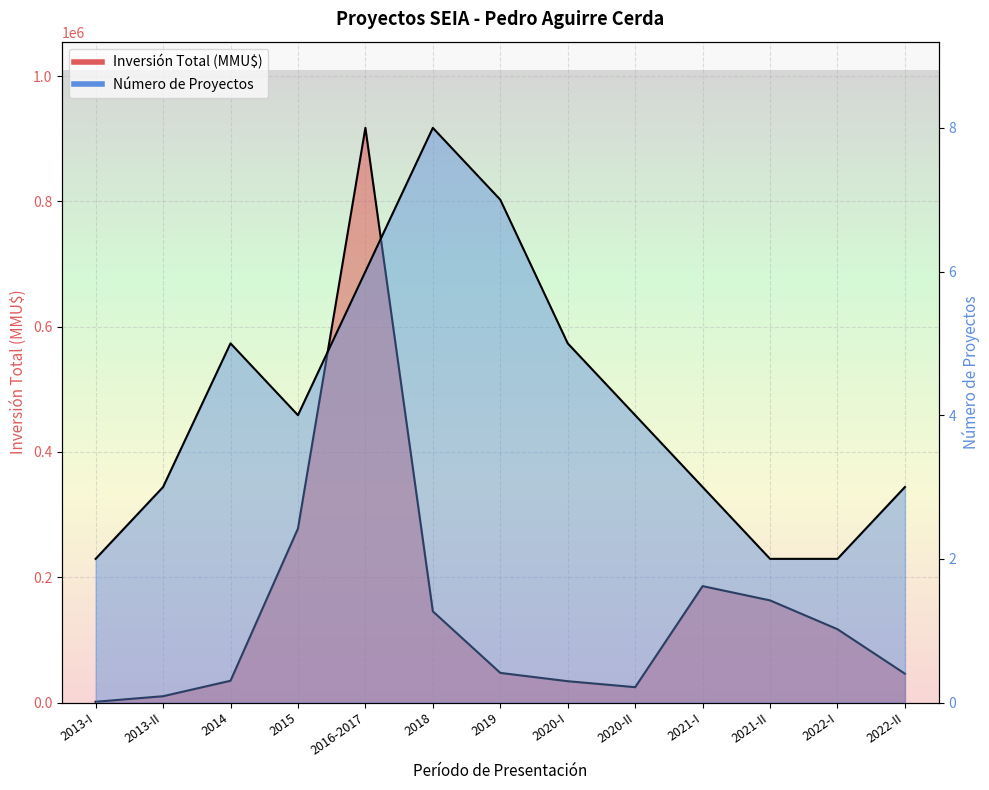

Which series has the widest spread of values?

Inversión Total (MMU$)